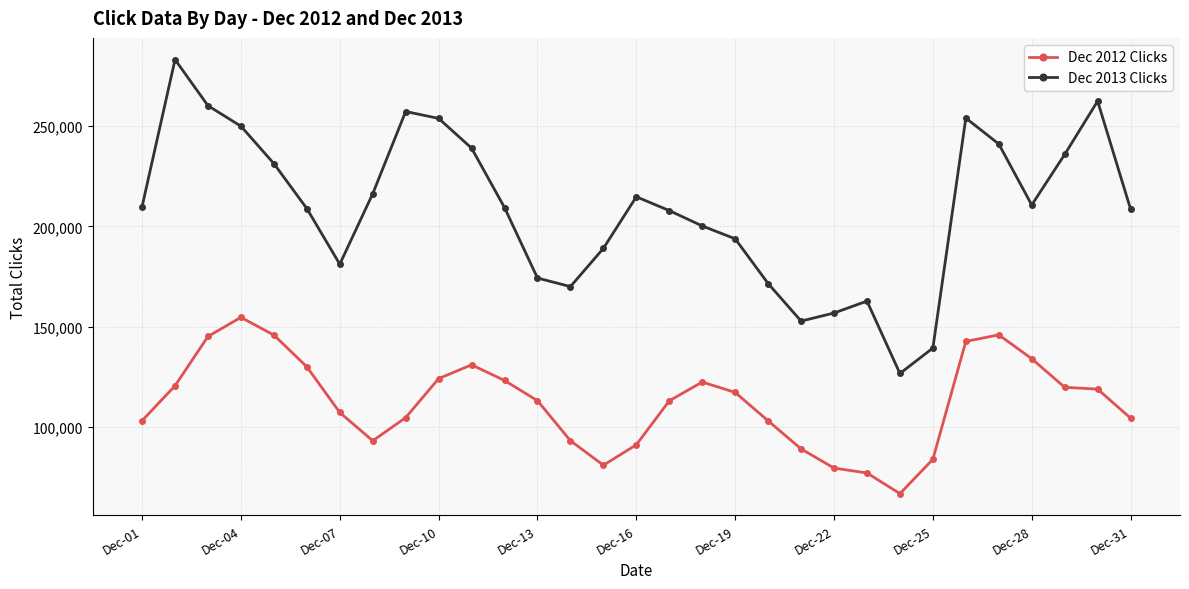

Which series has the largest range (max minus min)?

Dec 2013 Clicks